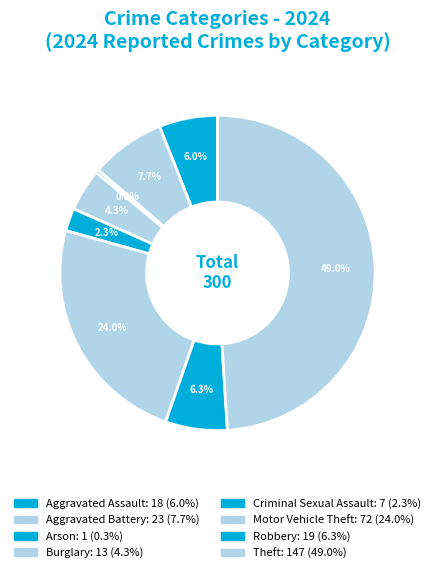

What is the total percentage of Aggravated Battery and Burglary?

12.0%